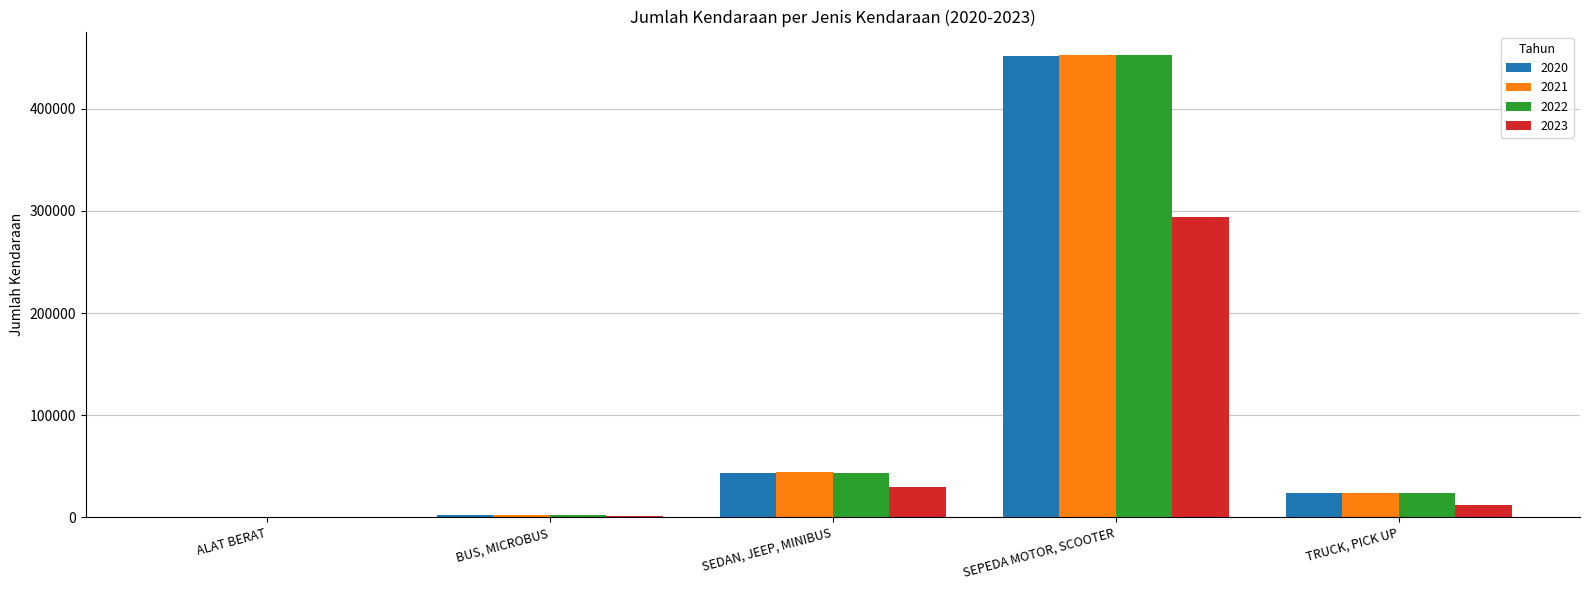

At which category does the chart reach its peak across all series?

SEPEDA MOTOR, SCOOTER